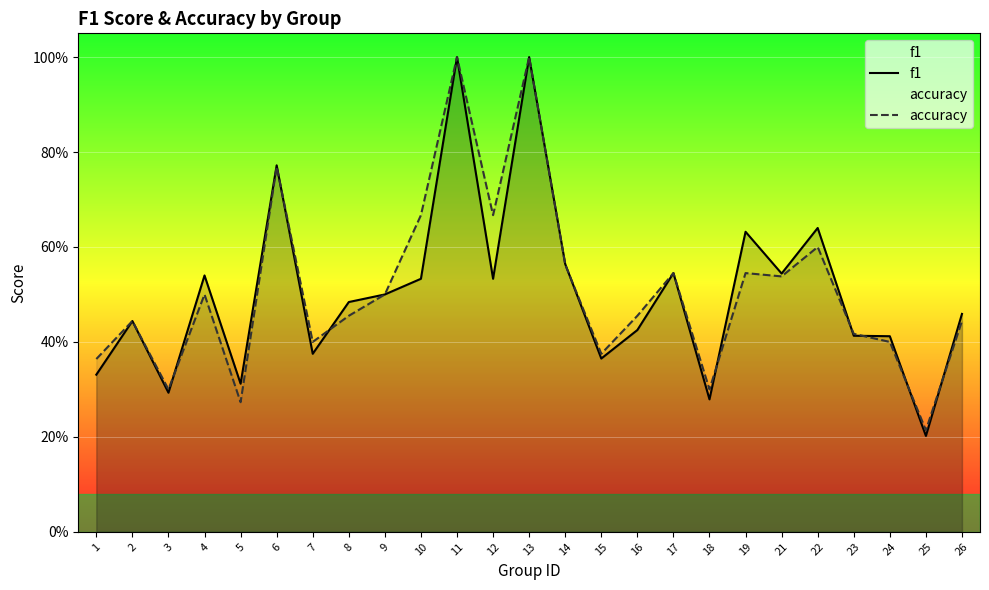

What is the difference between the maximum and minimum values in the accuracy series?

0.8